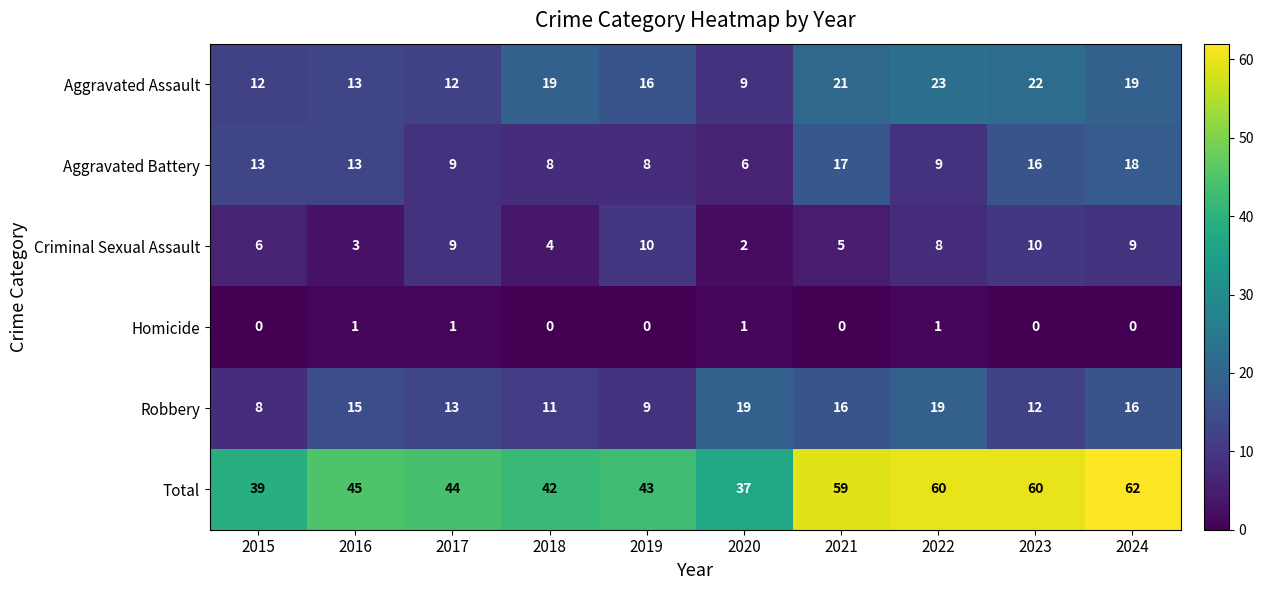

What is the difference between the highest and lowest values at 2023?

60